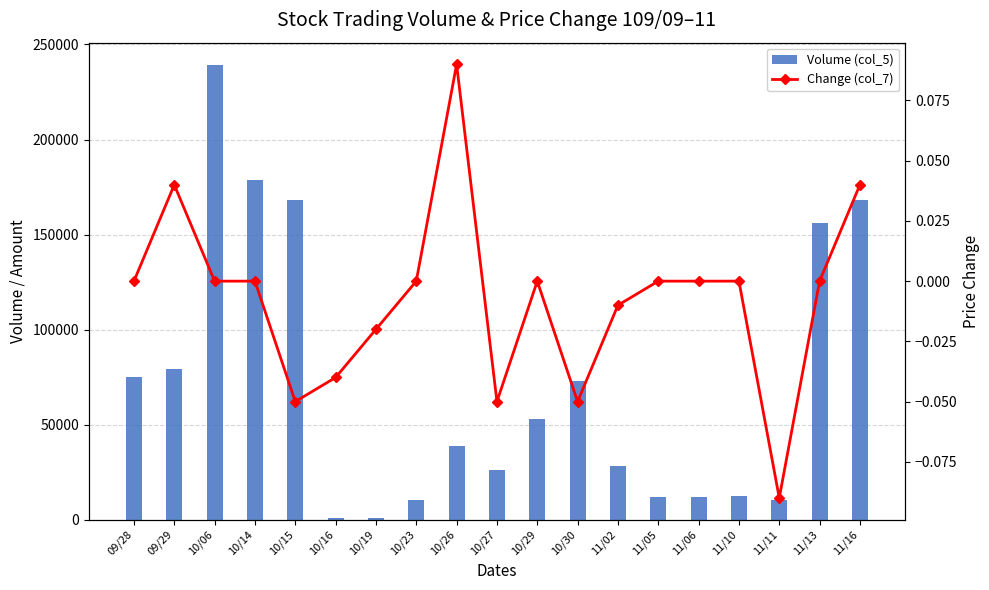

True or false: Volume (col_5) has a value of 168000.0 at 11/16.

True